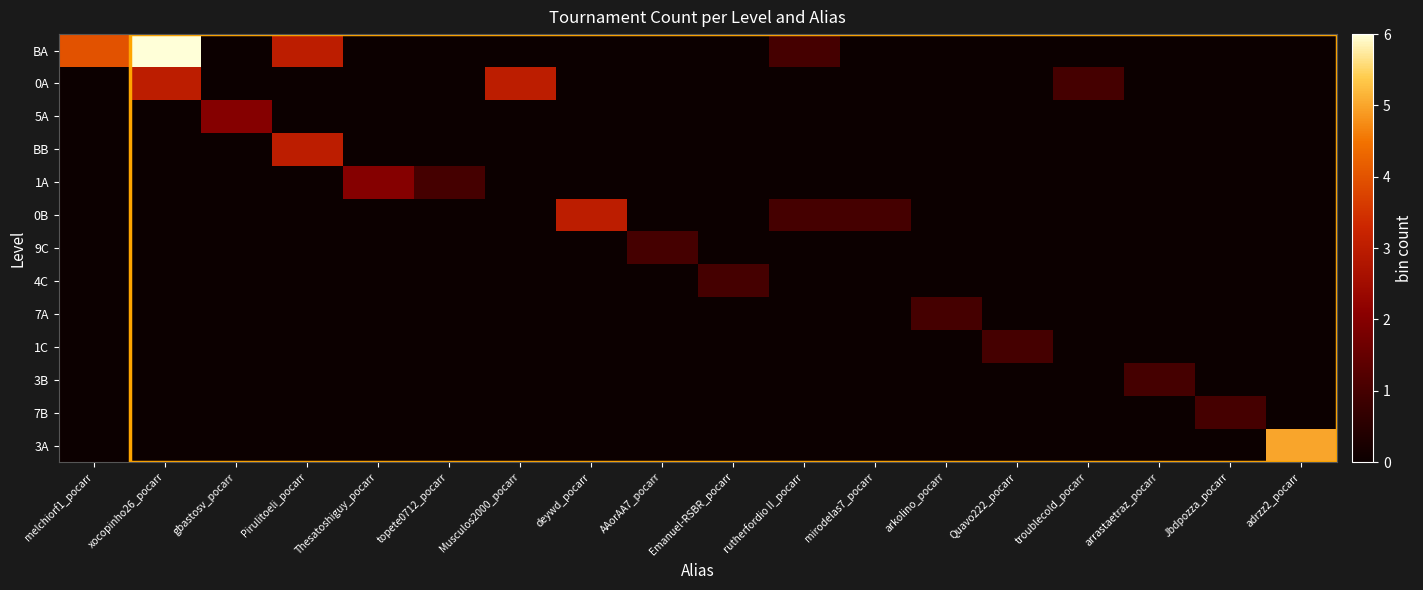

Reading left to right, what are all the values shown in this chart?

BA: melchiorf1_pocarr=4	xocopinho26_pocarr=6	gbastosv_pocarr=0	Pirulitoeli_pocarr=3	Thesatoshiguy_pocarr=0	topete0712_pocarr=0	Musculos2000_pocarr=0	deywd_pocarr=0	AAorAA7_pocarr=0	Emanuel-RSBR_pocarr=0	rutherfordio II_pocarr=1	mirodelas7_pocarr=0	arkolino_pocarr=0	Quavo222_pocarr=0	troublecold_pocarr=0	arrastaetraz_pocarr=0	Jbdpozza_pocarr=0	adrzz2_pocarr=0
0A: melchiorf1_pocarr=0	xocopinho26_pocarr=3	gbastosv_pocarr=0	Pirulitoeli_pocarr=0	Thesatoshiguy_pocarr=0	topete0712_pocarr=0	Musculos2000_pocarr=3	deywd_pocarr=0	AAorAA7_pocarr=0	Emanuel-RSBR_pocarr=0	rutherfordio II_pocarr=0	mirodelas7_pocarr=0	arkolino_pocarr=0	Quavo222_pocarr=0	troublecold_pocarr=1	arrastaetraz_pocarr=0	Jbdpozza_pocarr=0	adrzz2_pocarr=0
5A: melchiorf1_pocarr=0	xocopinho26_pocarr=0	gbastosv_pocarr=2	Pirulitoeli_pocarr=0	Thesatoshiguy_pocarr=0	topete0712_pocarr=0	Musculos2000_pocarr=0	deywd_pocarr=0	AAorAA7_pocarr=0	Emanuel-RSBR_pocarr=0	rutherfordio II_pocarr=0	mirodelas7_pocarr=0	arkolino_pocarr=0	Quavo222_pocarr=0	troublecold_pocarr=0	arrastaetraz_pocarr=0	Jbdpozza_pocarr=0	adrzz2_pocarr=0
BB: melchiorf1_pocarr=0	xocopinho26_pocarr=0	gbastosv_pocarr=0	Pirulitoeli_pocarr=3	Thesatoshiguy_pocarr=0	topete0712_pocarr=0	Musculos2000_pocarr=0	deywd_pocarr=0	AAorAA7_pocarr=0	Emanuel-RSBR_pocarr=0	rutherfordio II_pocarr=0	mirodelas7_pocarr=0	arkolino_pocarr=0	Quavo222_pocarr=0	troublecold_pocarr=0	arrastaetraz_pocarr=0	Jbdpozza_pocarr=0	adrzz2_pocarr=0
1A: melchiorf1_pocarr=0	xocopinho26_pocarr=0	gbastosv_pocarr=0	Pirulitoeli_pocarr=0	Thesatoshiguy_pocarr=2	topete0712_pocarr=1	Musculos2000_pocarr=0	deywd_pocarr=0	AAorAA7_pocarr=0	Emanuel-RSBR_pocarr=0	rutherfordio II_pocarr=0	mirodelas7_pocarr=0	arkolino_pocarr=0	Quavo222_pocarr=0	troublecold_pocarr=0	arrastaetraz_pocarr=0	Jbdpozza_pocarr=0	adrzz2_pocarr=0
0B: melchiorf1_pocarr=0	xocopinho26_pocarr=0	gbastosv_pocarr=0	Pirulitoeli_pocarr=0	Thesatoshiguy_pocarr=0	topete0712_pocarr=0	Musculos2000_pocarr=0	deywd_pocarr=3	AAorAA7_pocarr=0	Emanuel-RSBR_pocarr=0	rutherfordio II_pocarr=1	mirodelas7_pocarr=1	arkolino_pocarr=0	Quavo222_pocarr=0	troublecold_pocarr=0	arrastaetraz_pocarr=0	Jbdpozza_pocarr=0	adrzz2_pocarr=0
9C: melchiorf1_pocarr=0	xocopinho26_pocarr=0	gbastosv_pocarr=0	Pirulitoeli_pocarr=0	Thesatoshiguy_pocarr=0	topete0712_pocarr=0	Musculos2000_pocarr=0	deywd_pocarr=0	AAorAA7_pocarr=1	Emanuel-RSBR_pocarr=0	rutherfordio II_pocarr=0	mirodelas7_pocarr=0	arkolino_pocarr=0	Quavo222_pocarr=0	troublecold_pocarr=0	arrastaetraz_pocarr=0	Jbdpozza_pocarr=0	adrzz2_pocarr=0
4C: melchiorf1_pocarr=0	xocopinho26_pocarr=0	gbastosv_pocarr=0	Pirulitoeli_pocarr=0	Thesatoshiguy_pocarr=0	topete0712_pocarr=0	Musculos2000_pocarr=0	deywd_pocarr=0	AAorAA7_pocarr=0	Emanuel-RSBR_pocarr=1	rutherfordio II_pocarr=0	mirodelas7_pocarr=0	arkolino_pocarr=0	Quavo222_pocarr=0	troublecold_pocarr=0	arrastaetraz_pocarr=0	Jbdpozza_pocarr=0	adrzz2_pocarr=0
7A: melchiorf1_pocarr=0	xocopinho26_pocarr=0	gbastosv_pocarr=0	Pirulitoeli_pocarr=0	Thesatoshiguy_pocarr=0	topete0712_pocarr=0	Musculos2000_pocarr=0	deywd_pocarr=0	AAorAA7_pocarr=0	Emanuel-RSBR_pocarr=0	rutherfordio II_pocarr=0	mirodelas7_pocarr=0	arkolino_pocarr=1	Quavo222_pocarr=0	troublecold_pocarr=0	arrastaetraz_pocarr=0	Jbdpozza_pocarr=0	adrzz2_pocarr=0
1C: melchiorf1_pocarr=0	xocopinho26_pocarr=0	gbastosv_pocarr=0	Pirulitoeli_pocarr=0	Thesatoshiguy_pocarr=0	topete0712_pocarr=0	Musculos2000_pocarr=0	deywd_pocarr=0	AAorAA7_pocarr=0	Emanuel-RSBR_pocarr=0	rutherfordio II_pocarr=0	mirodelas7_pocarr=0	arkolino_pocarr=0	Quavo222_pocarr=1	troublecold_pocarr=0	arrastaetraz_pocarr=0	Jbdpozza_pocarr=0	adrzz2_pocarr=0
3B: melchiorf1_pocarr=0	xocopinho26_pocarr=0	gbastosv_pocarr=0	Pirulitoeli_pocarr=0	Thesatoshiguy_pocarr=0	topete0712_pocarr=0	Musculos2000_pocarr=0	deywd_pocarr=0	AAorAA7_pocarr=0	Emanuel-RSBR_pocarr=0	rutherfordio II_pocarr=0	mirodelas7_pocarr=0	arkolino_pocarr=0	Quavo222_pocarr=0	troublecold_pocarr=0	arrastaetraz_pocarr=1	Jbdpozza_pocarr=0	adrzz2_pocarr=0
7B: melchiorf1_pocarr=0	xocopinho26_pocarr=0	gbastosv_pocarr=0	Pirulitoeli_pocarr=0	Thesatoshiguy_pocarr=0	topete0712_pocarr=0	Musculos2000_pocarr=0	deywd_pocarr=0	AAorAA7_pocarr=0	Emanuel-RSBR_pocarr=0	rutherfordio II_pocarr=0	mirodelas7_pocarr=0	arkolino_pocarr=0	Quavo222_pocarr=0	troublecold_pocarr=0	arrastaetraz_pocarr=0	Jbdpozza_pocarr=1	adrzz2_pocarr=0
3A: melchiorf1_pocarr=0	xocopinho26_pocarr=0	gbastosv_pocarr=0	Pirulitoeli_pocarr=0	Thesatoshiguy_pocarr=0	topete0712_pocarr=0	Musculos2000_pocarr=0	deywd_pocarr=0	AAorAA7_pocarr=0	Emanuel-RSBR_pocarr=0	rutherfordio II_pocarr=0	mirodelas7_pocarr=0	arkolino_pocarr=0	Quavo222_pocarr=0	troublecold_pocarr=0	arrastaetraz_pocarr=0	Jbdpozza_pocarr=0	adrzz2_pocarr=5